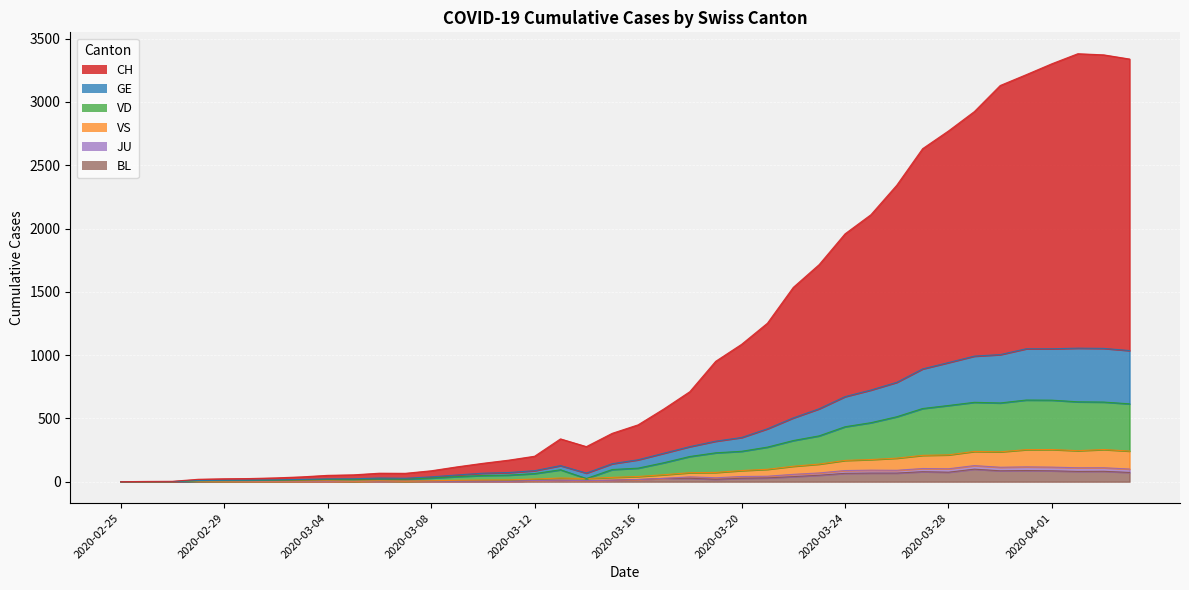

How many positive values does the BL series have?

36